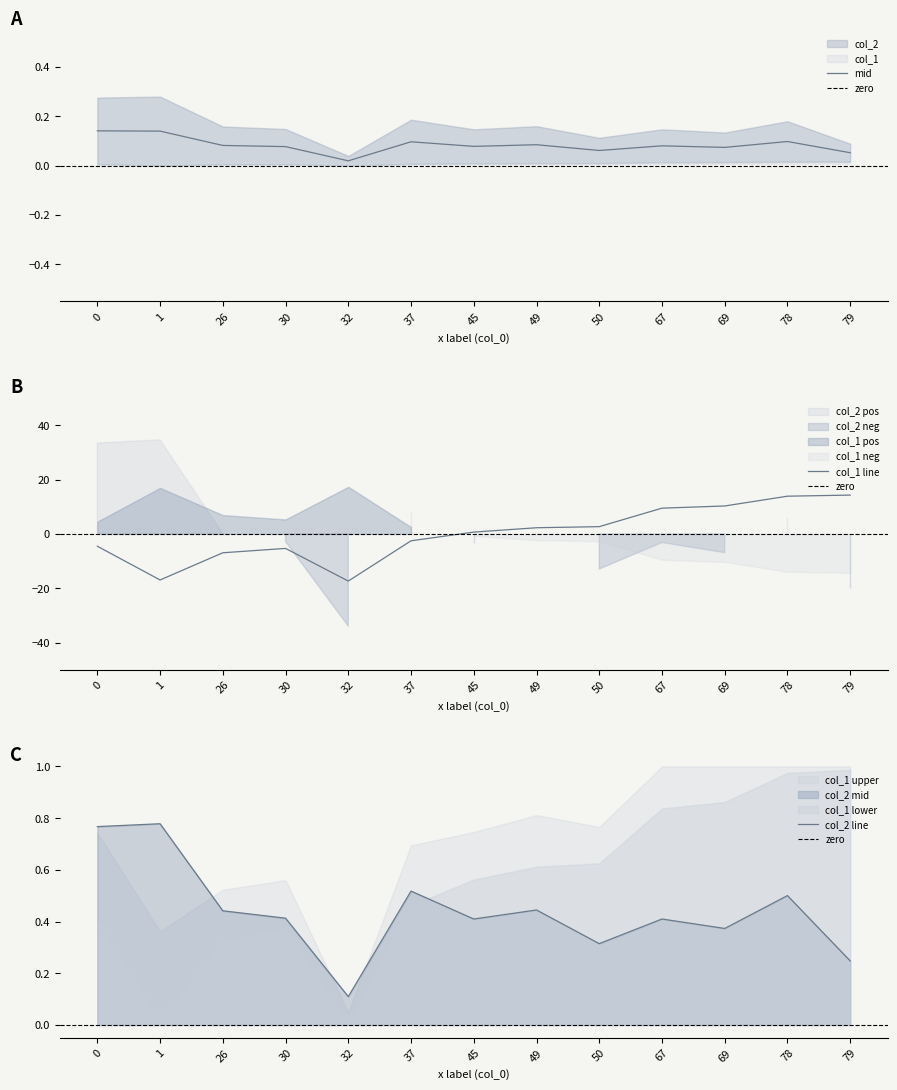

Reading right to left, transcribe all the data shown in this chart.

col_2: 79=0.2	78=0.5	69=0.4	67=0.4	50=0.3	49=0.4	45=0.4	37=0.5	32=0.1	30=0.4	26=0.4	1=0.8	0=0.8
col_1: 79=14.3	78=13.9	69=10.3	67=9.5	50=2.7	49=2.3	45=0.7	37=-2.5	32=-17.4	30=-5.3	26=-6.9	1=-17.0	0=-4.5